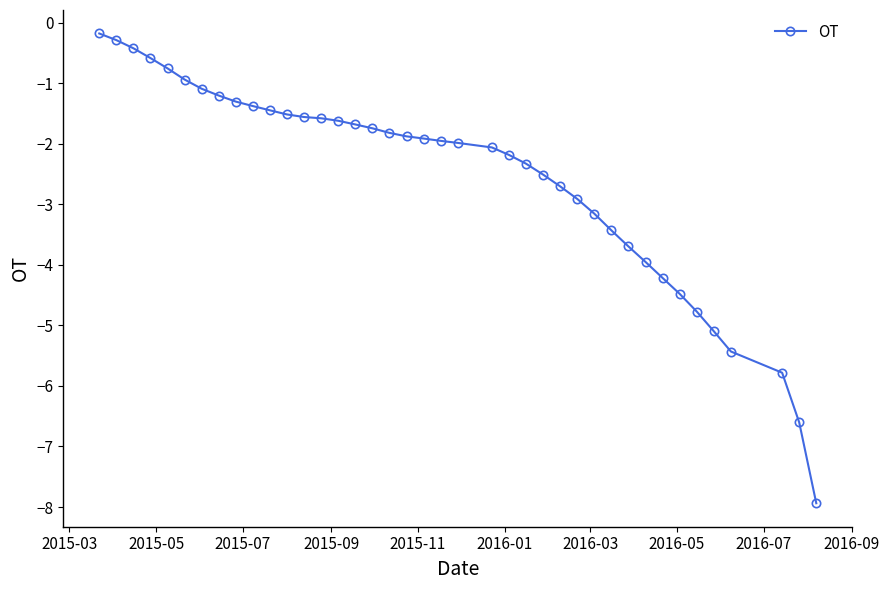

What is the smallest value displayed?

-7.9